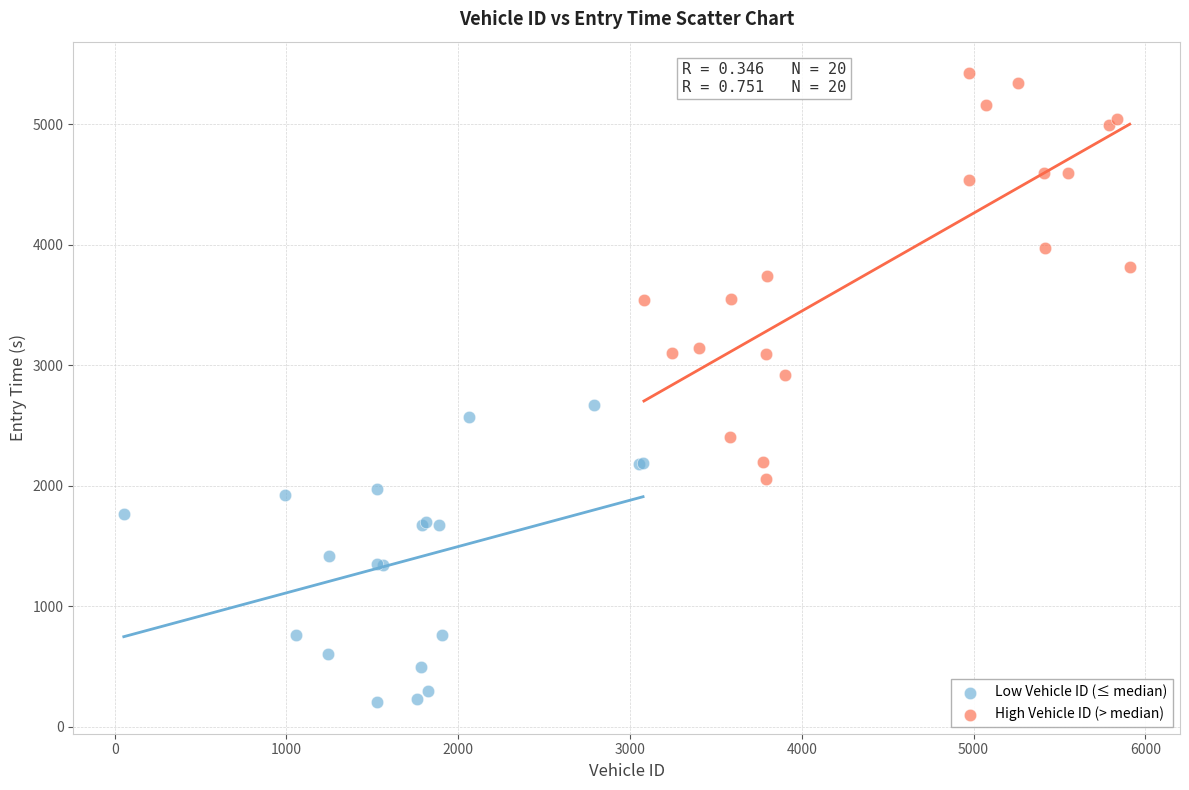

Which series reaches the maximum Y coordinate?

High Vehicle ID (> median)